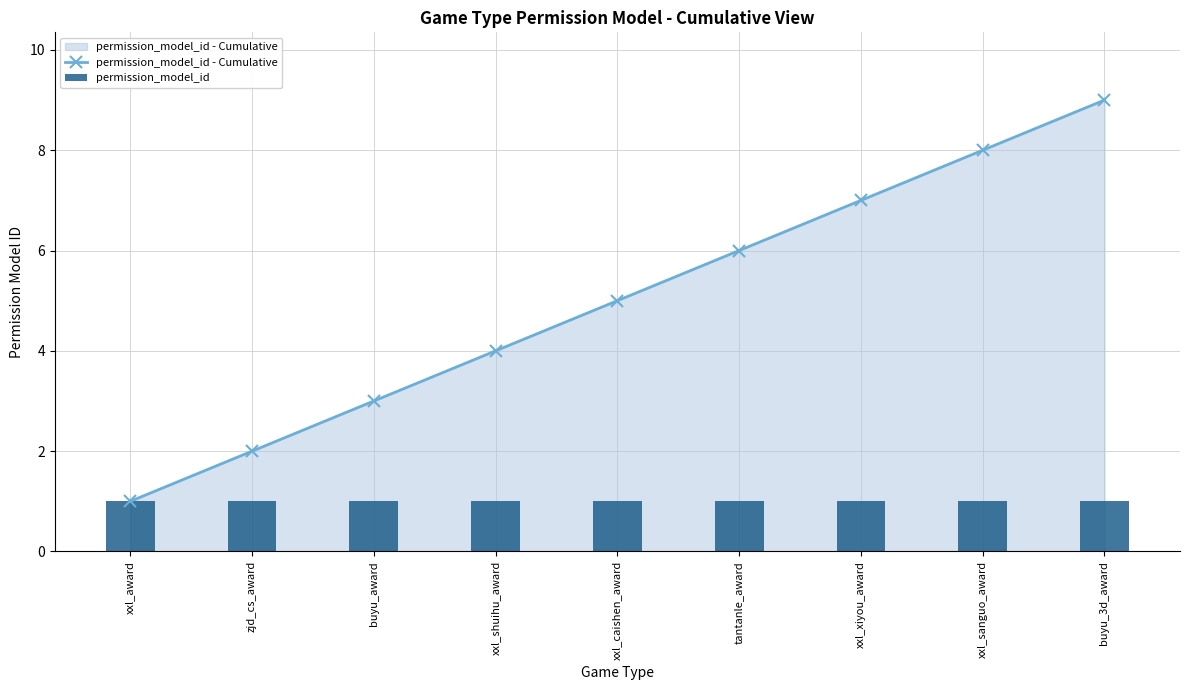

Between xxl_shuihu_award and xxl_caishen_award, which series saw the biggest shift?

permission_model_id - Cumulative